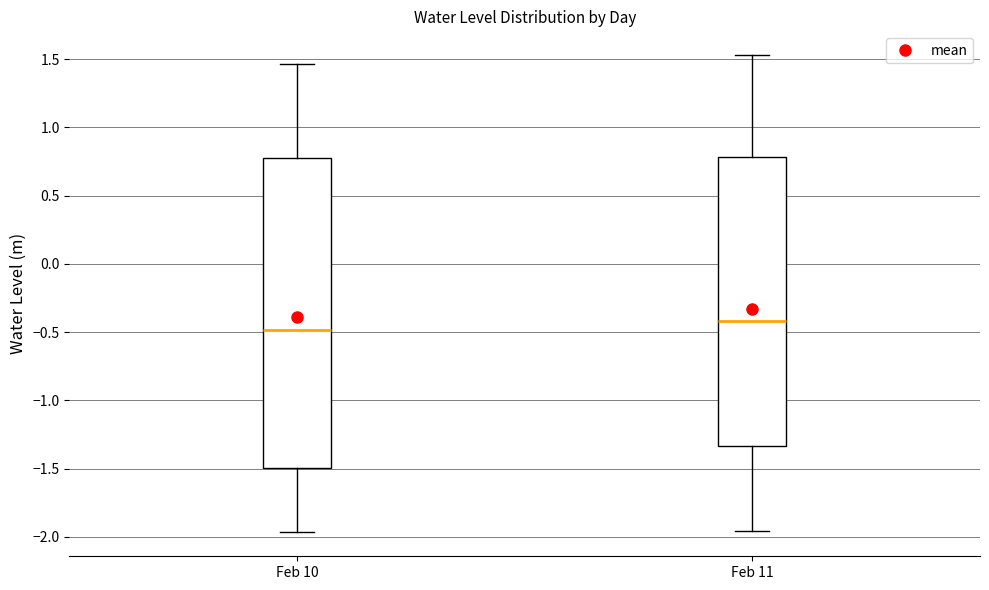

Where does the median line of the box for Feb 11 sit on the y-axis? The values are not printed on the chart, so give them approximately, as read against the axis.

-0.40